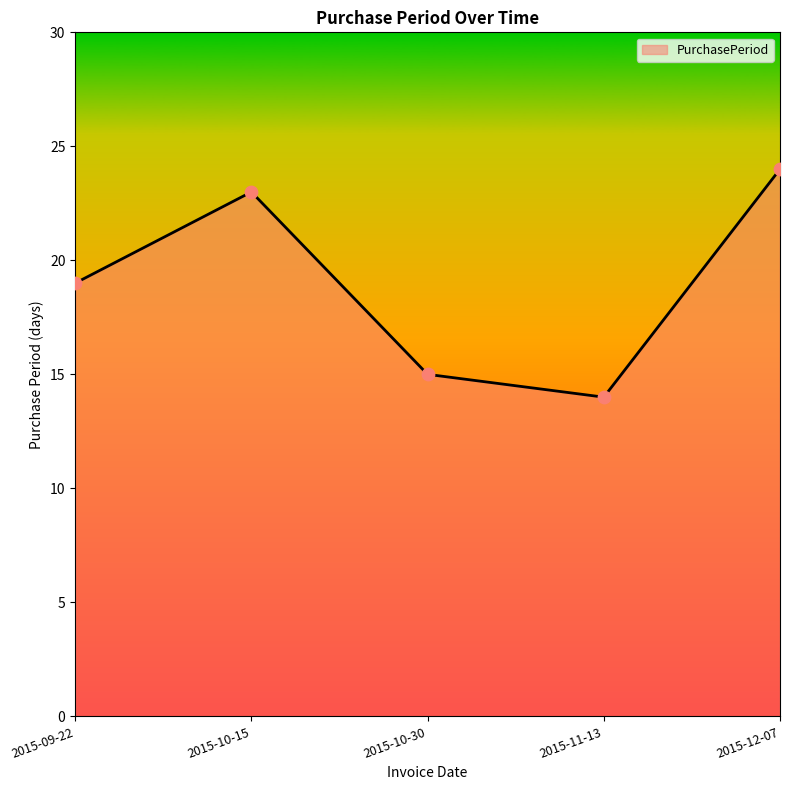

Between 2015-10-15 and 2015-09-22, which is larger?

2015-10-15